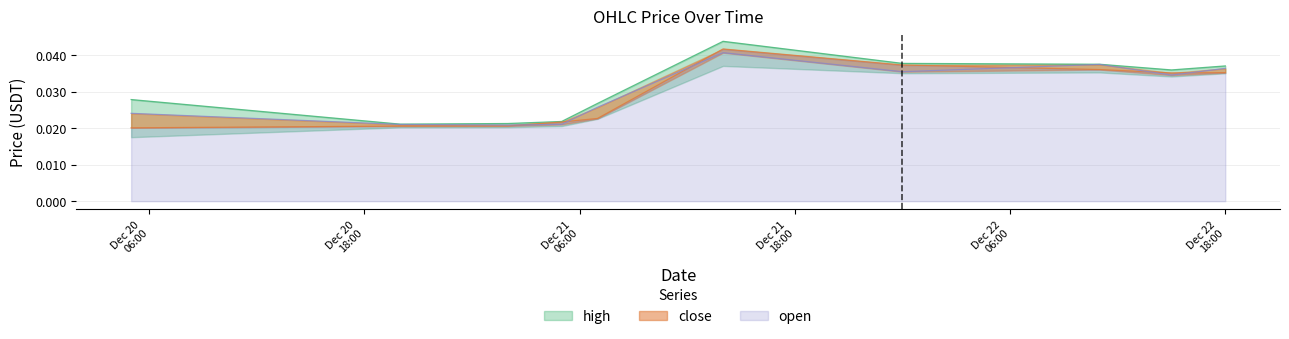

How many series are shown in this chart?

3